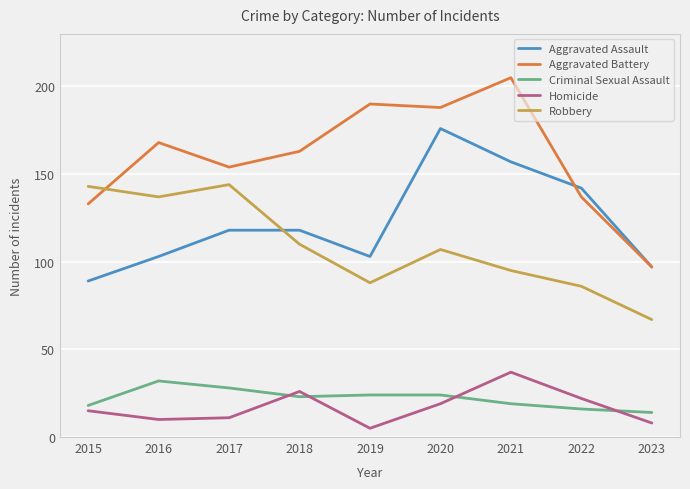

Reading right to left, transcribe all the data shown in this chart.

Aggravated Assault: 97	142	157	176	103	118	118	103	89
Aggravated Battery: 97	137	205	188	190	163	154	168	133
Criminal Sexual Assault: 14	16	19	24	24	23	28	32	18
Homicide: 8	22	37	19	5	26	11	10	15
Robbery: 67	86	95	107	88	110	144	137	143